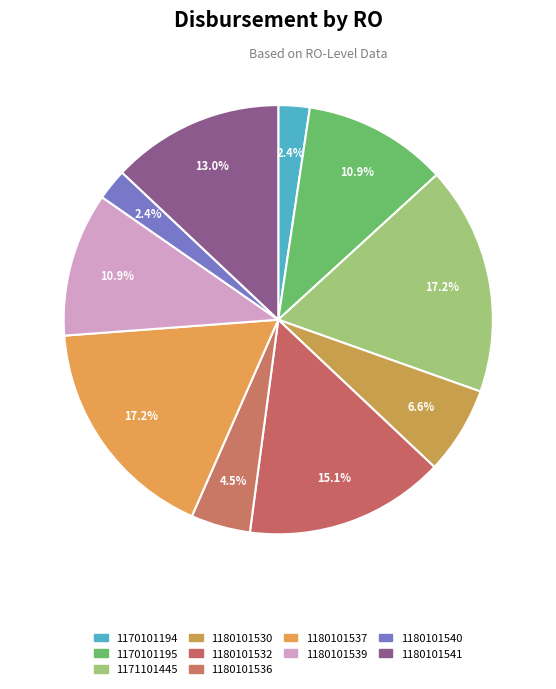

How many slices are in this pie chart?

10